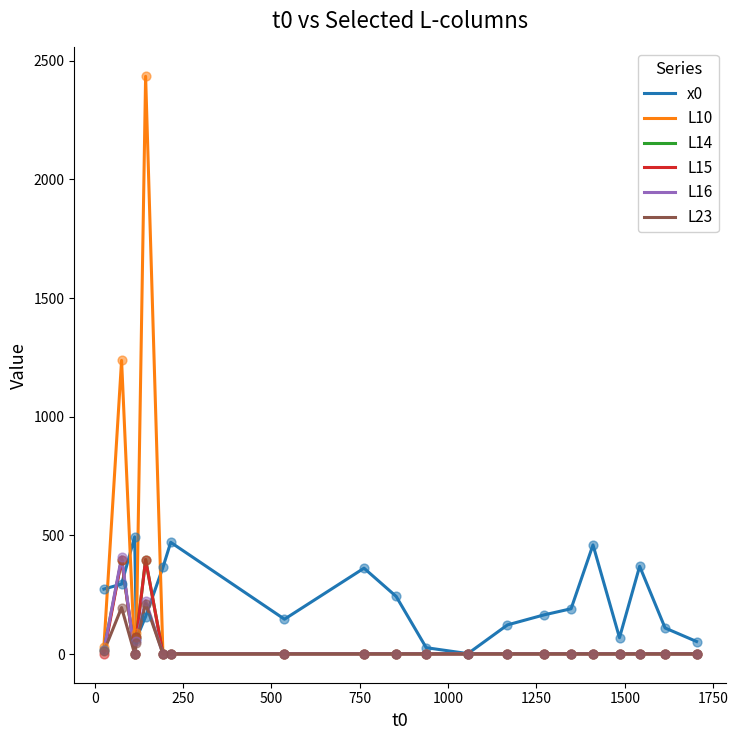

What are all the series names shown in the legend?

x0, L10, L14, L15, L16, L23